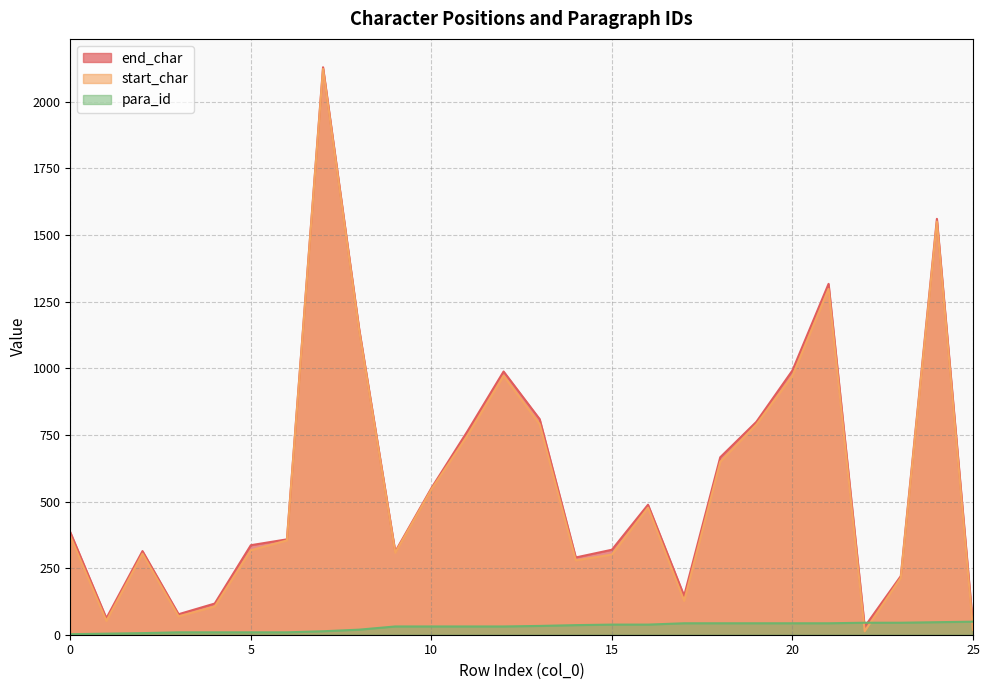

What are all the series names shown in the legend?

end_char, start_char, para_id